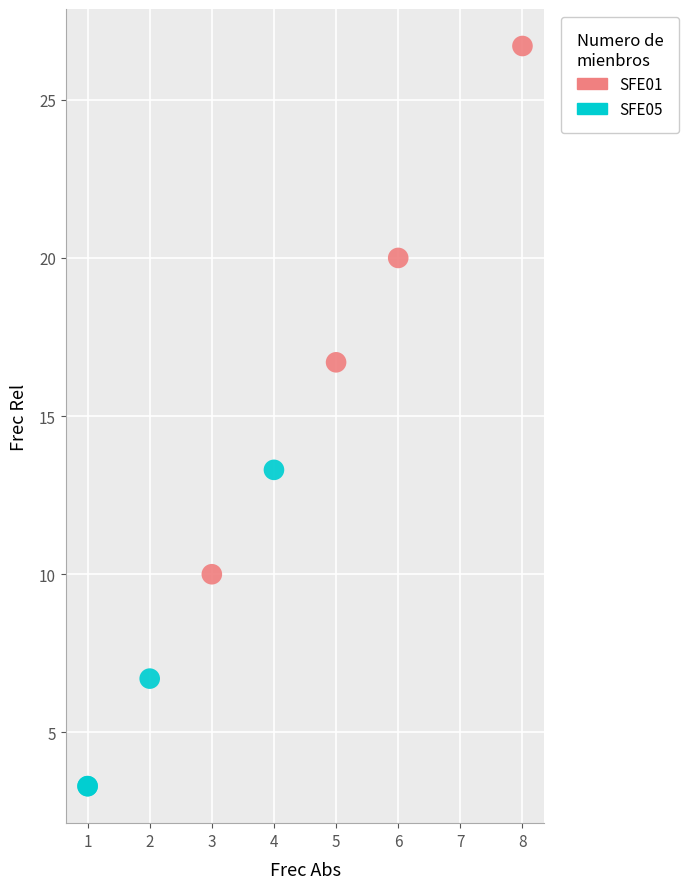

Which series contains the lowest Y value?

SFE05